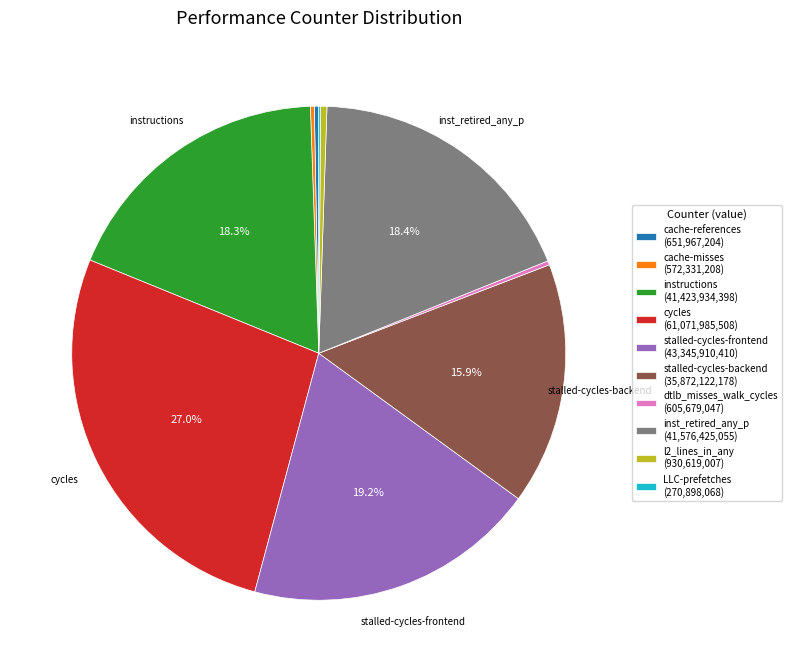

Between inst_retired_any_p (41,576,425,055) and cycles (61,071,985,508), which is larger?

cycles (61,071,985,508)